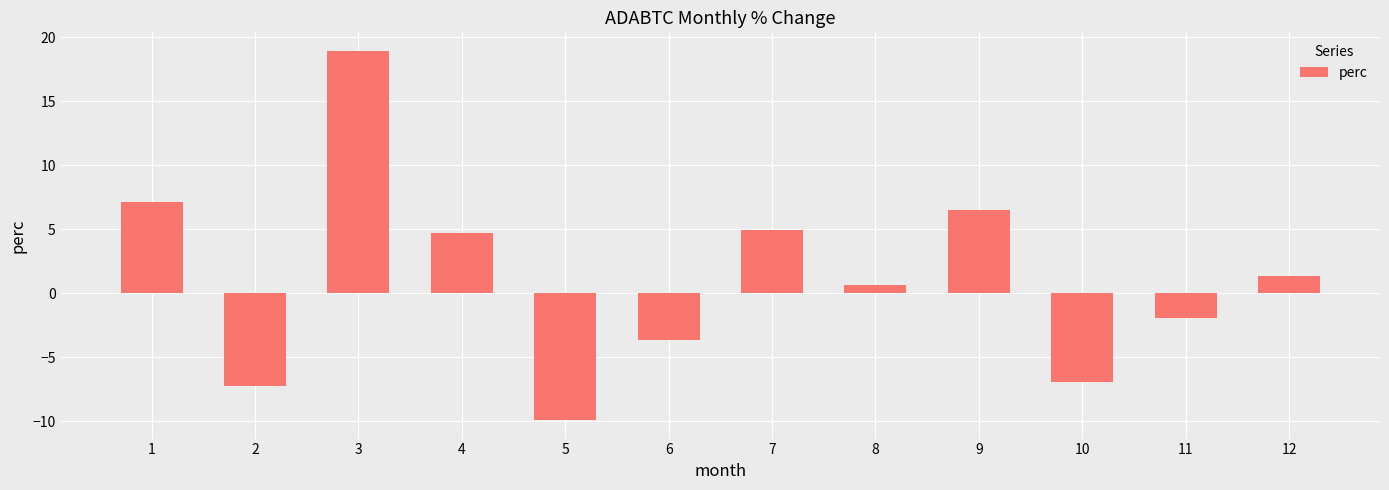

What is the difference between the maximum and second lowest values?

26.2